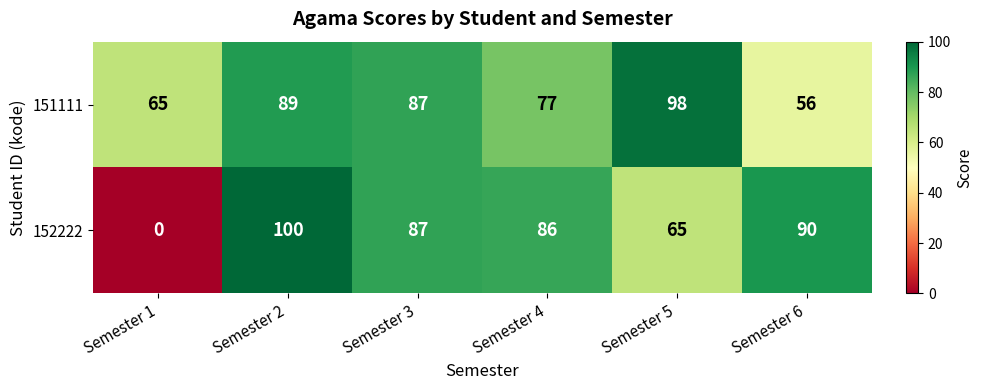

Which series has the widest spread of values?

152222